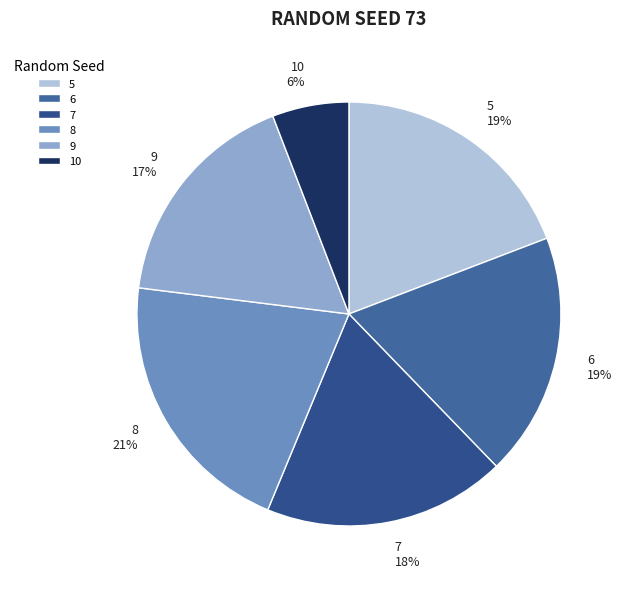

Approximately how many times larger is the value at 8 compared to 6?

1.1